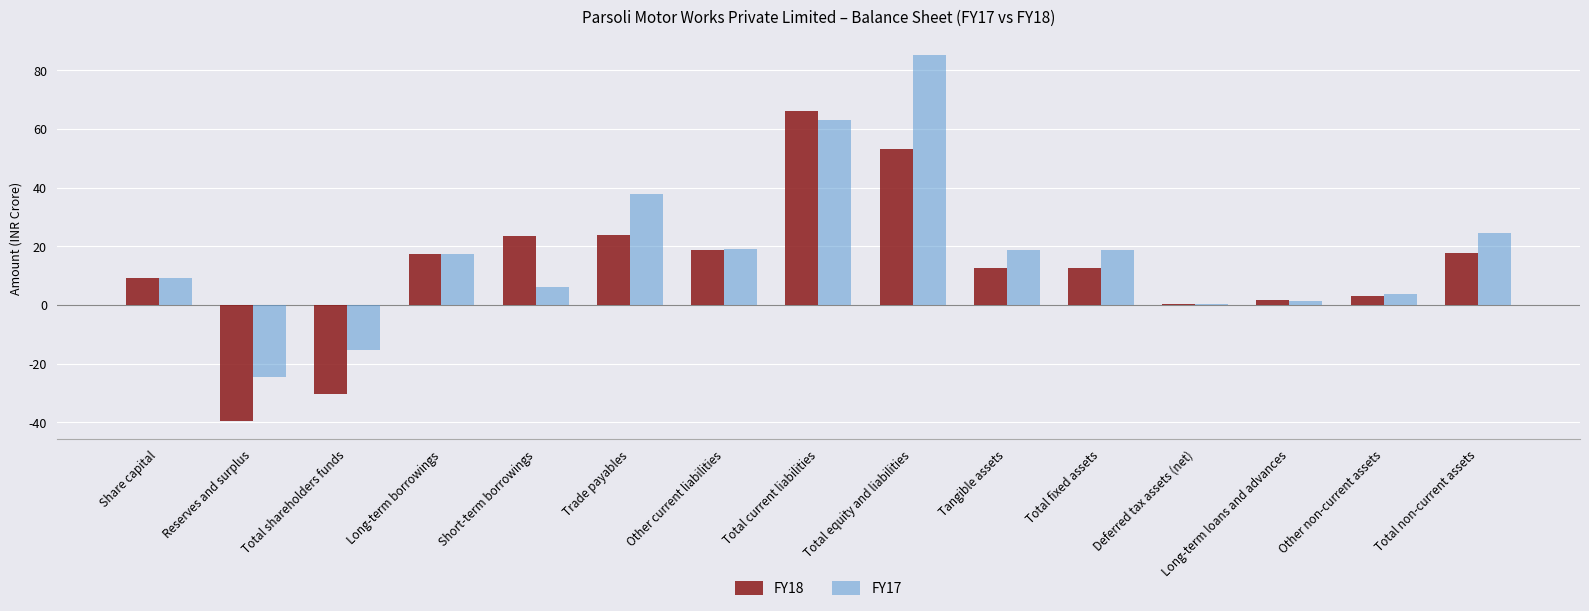

How many data points in FY17 are above 17?

8